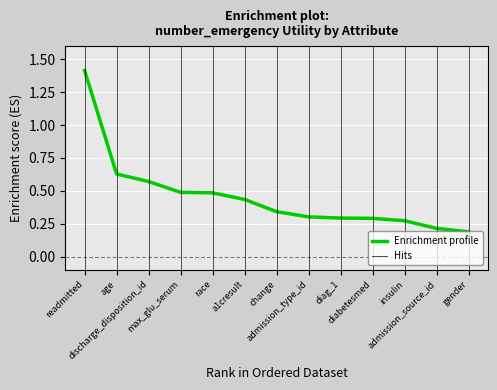

What is the sum of the values at discharge_disposition_id and age?

1.2